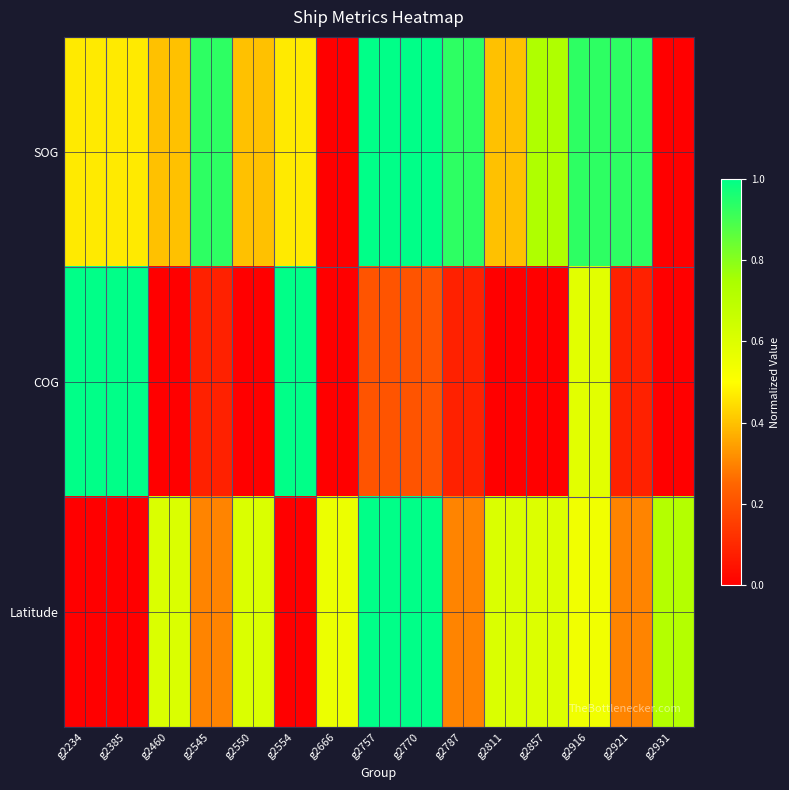

Reading right to left, what are all the values shown in this chart?

SOG: g2931=0.0	g2921=0.9	g2916=0.9	g2857=0.7	g2811=0.4	g2787=0.9	g2770=1.0	g2757=1.0	g2666=0.0	g2554=0.5	g2550=0.4	g2545=0.9	g2460=0.4	g2385=0.5	g2234=0.5
COG: g2931=0.0	g2921=0.1	g2916=0.6	g2857=0.0	g2811=0.0	g2787=0.1	g2770=0.2	g2757=0.2	g2666=0.0	g2554=1.0	g2550=0.0	g2545=0.1	g2460=0.0	g2385=1.0	g2234=1.0
Latitude: g2931=0.7	g2921=0.3	g2916=0.5	g2857=0.6	g2811=0.6	g2787=0.3	g2770=1.0	g2757=1.0	g2666=0.6	g2554=0.0	g2550=0.6	g2545=0.3	g2460=0.6	g2385=0.0	g2234=0.0